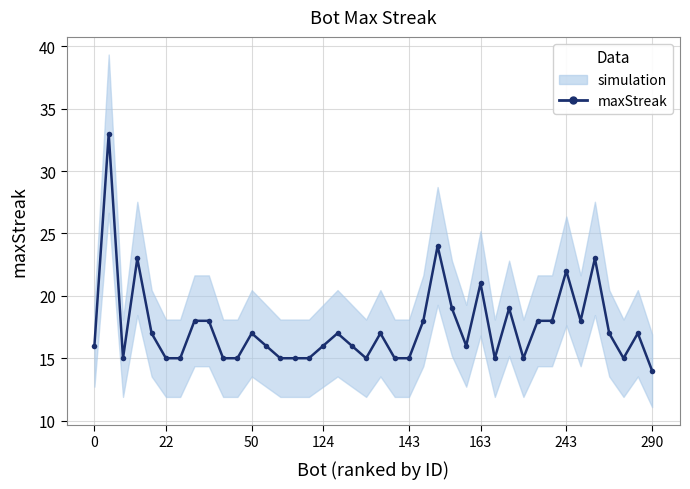

The chart shows a value of 26 at 13. True or false?

False